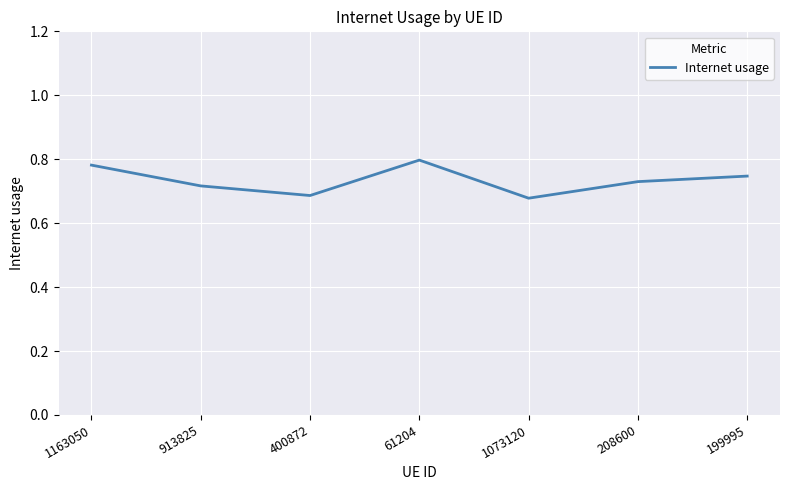

What is the difference between the values at 1163050 and 913825?

0.1